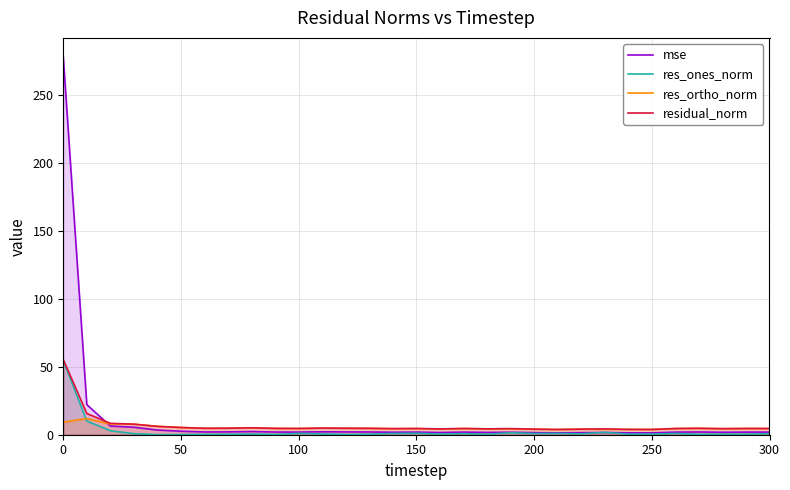

What is the sum of all res_ortho_norm values?

158.8